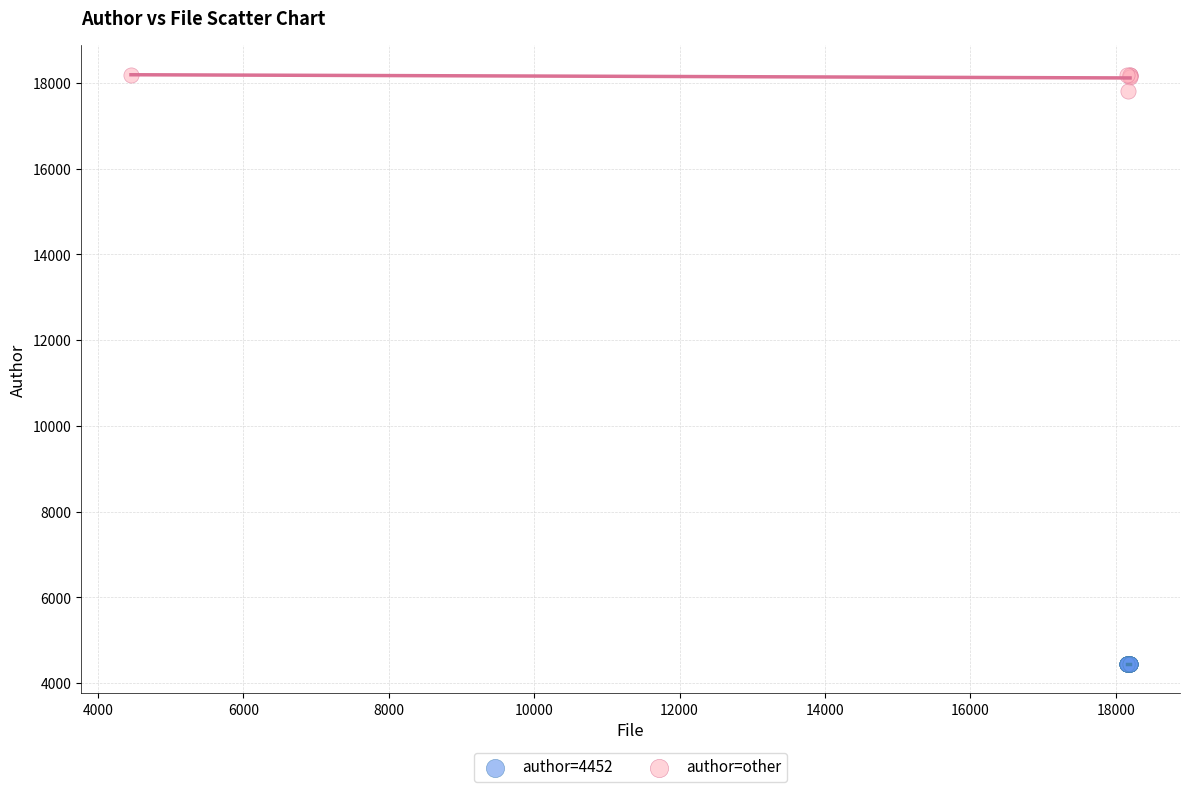

Which series reaches the minimum Y coordinate?

author=4452